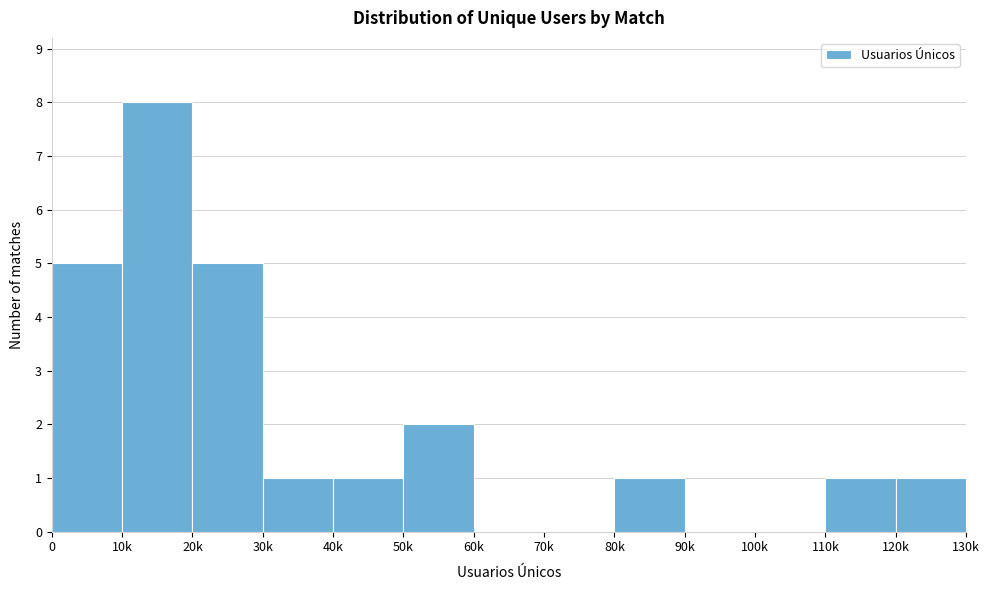

Reading left to right, what are all the values shown in this chart?

0=5	10k=8	20k=5	30k=1	40k=1	50k=2	60k=0	70k=0	80k=1	90k=0	100k=0	110k=1	120k=1